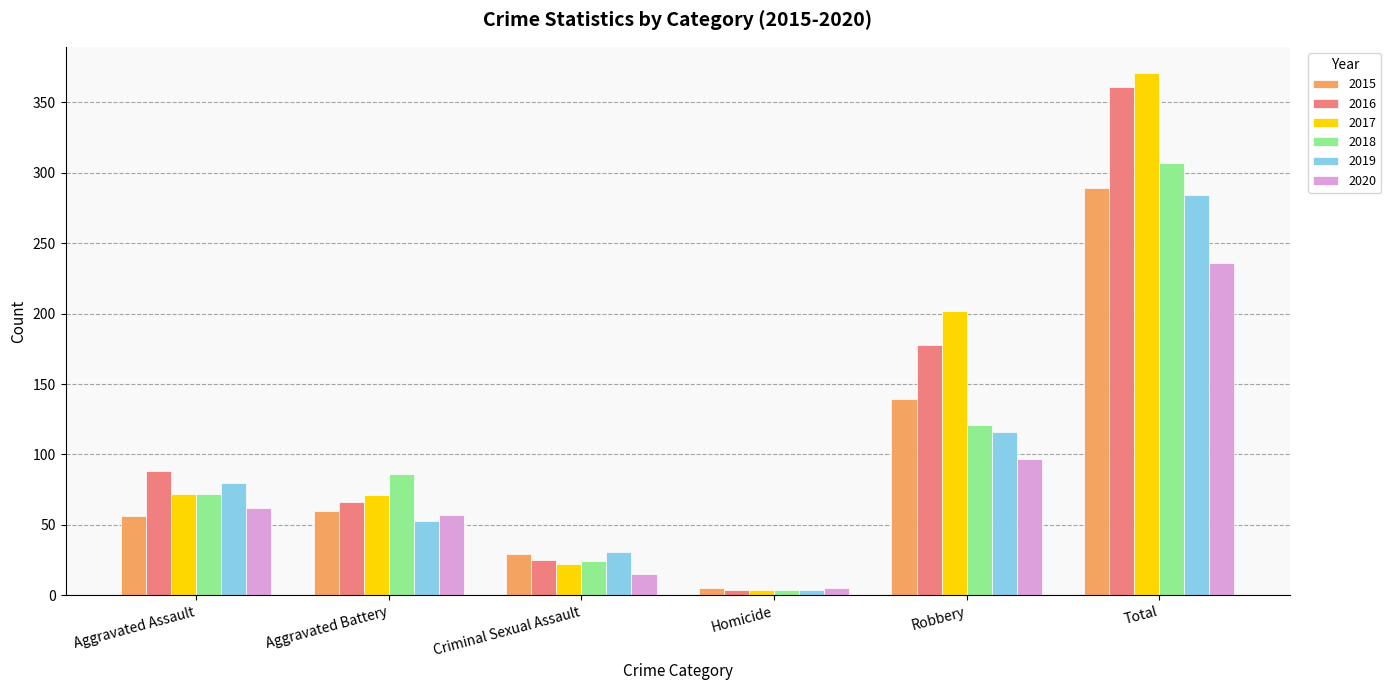

What is the highest value of the 2017 series?

371